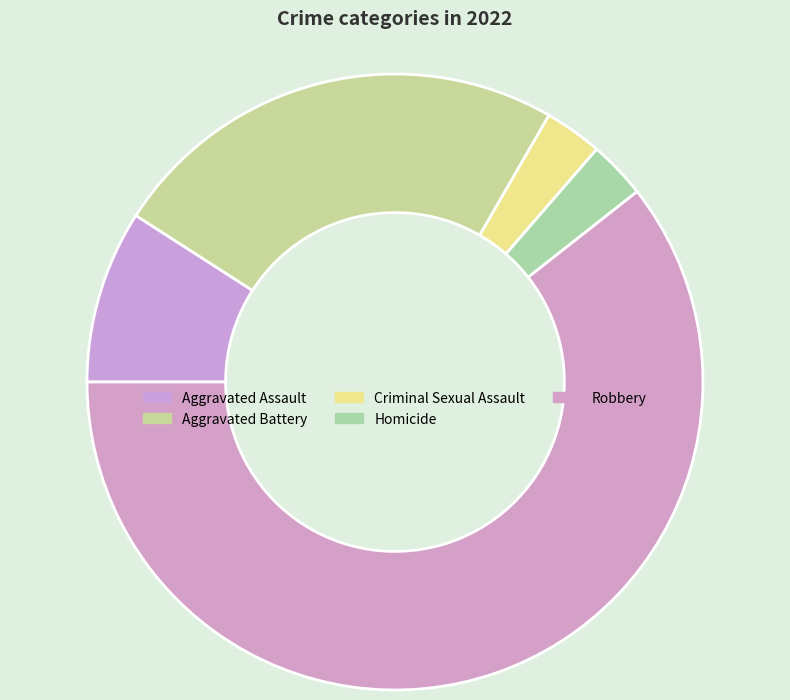

What is the largest slice in the pie chart?

Robbery